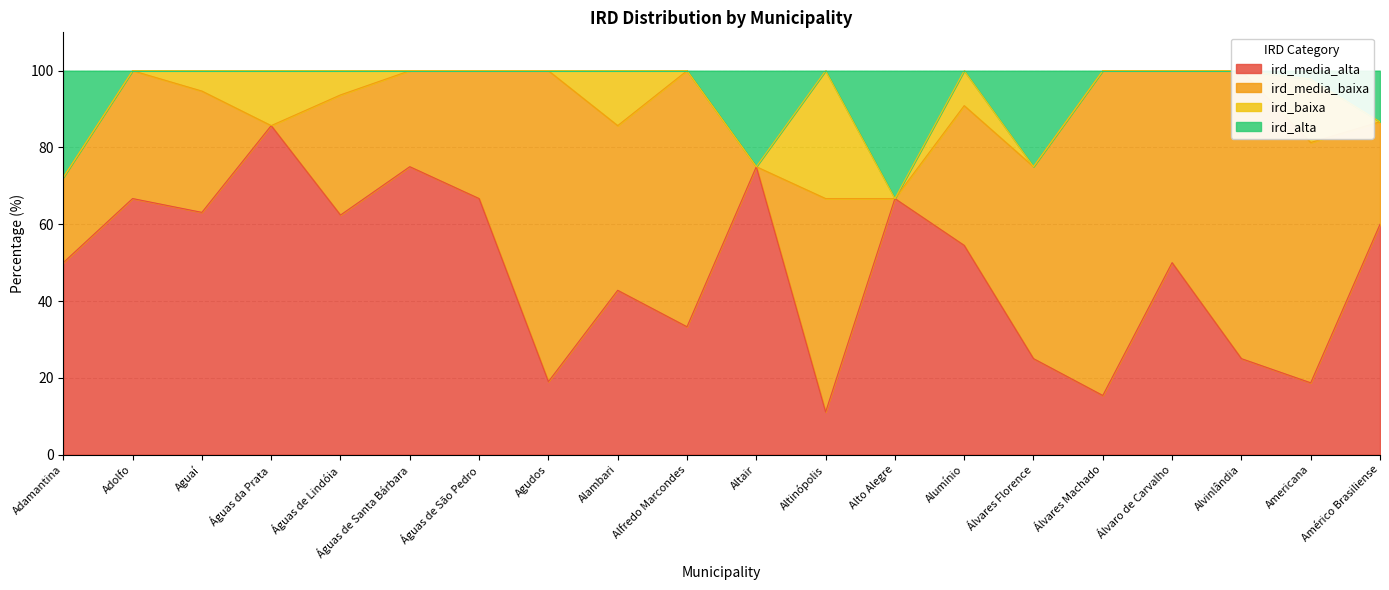

What is the value of the ird_media_alta point at the 11th from the left?

75.0